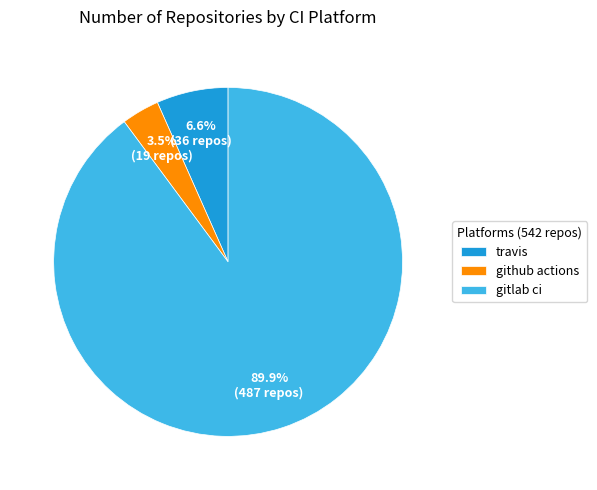

True or false: gitlab ci accounts for 90% of the total.

True